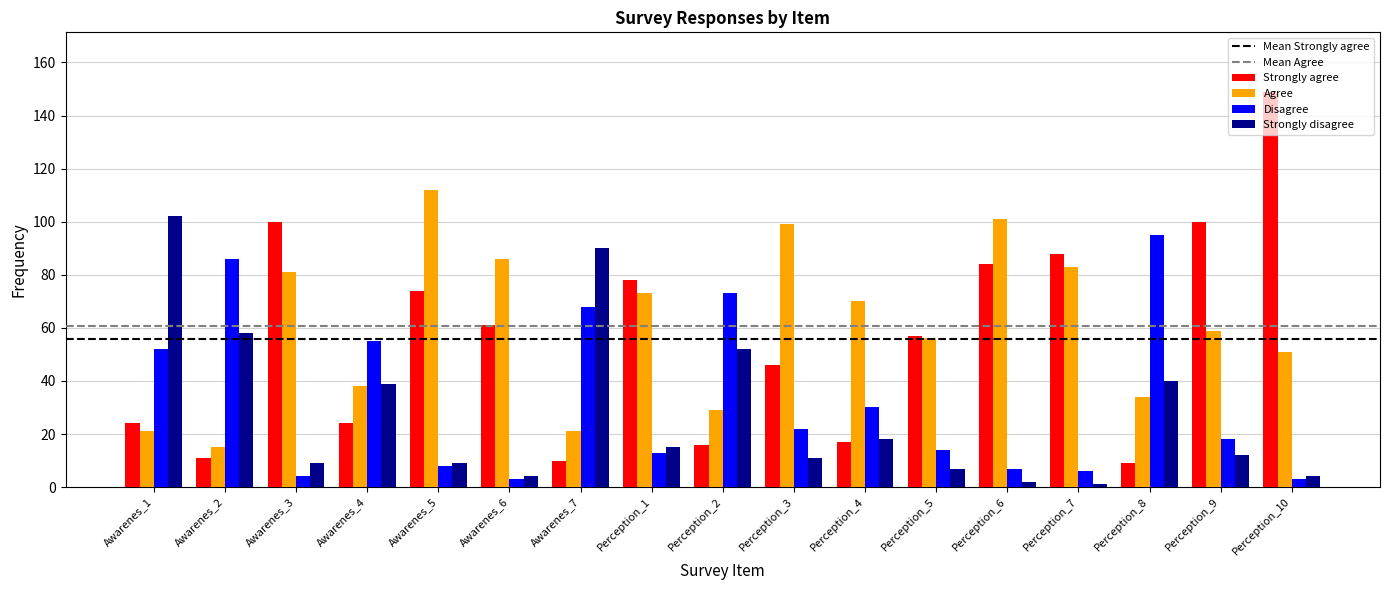

True or false: Disagree has a value of 14 at Perception_5.

True